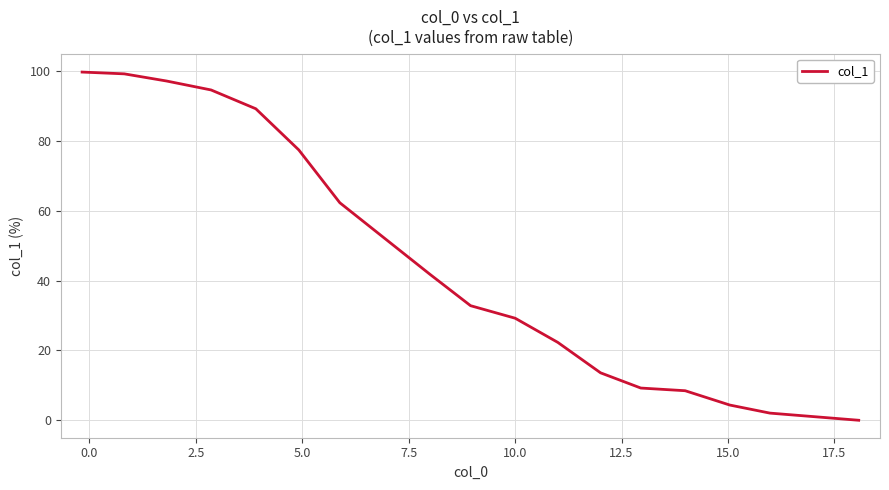

What is the difference between the maximum and minimum values?

99.7